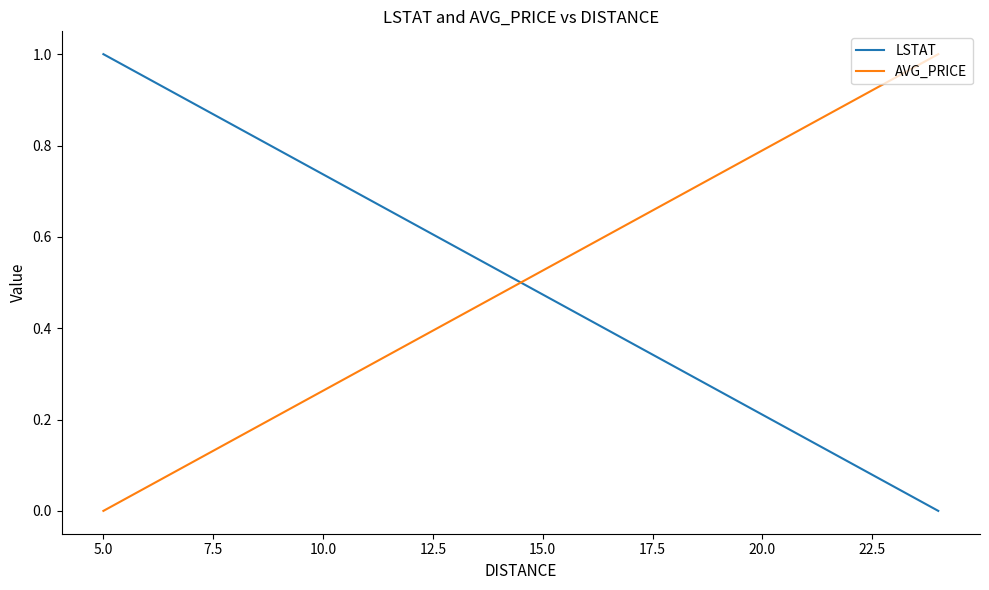

How many lines are shown in the chart?

2